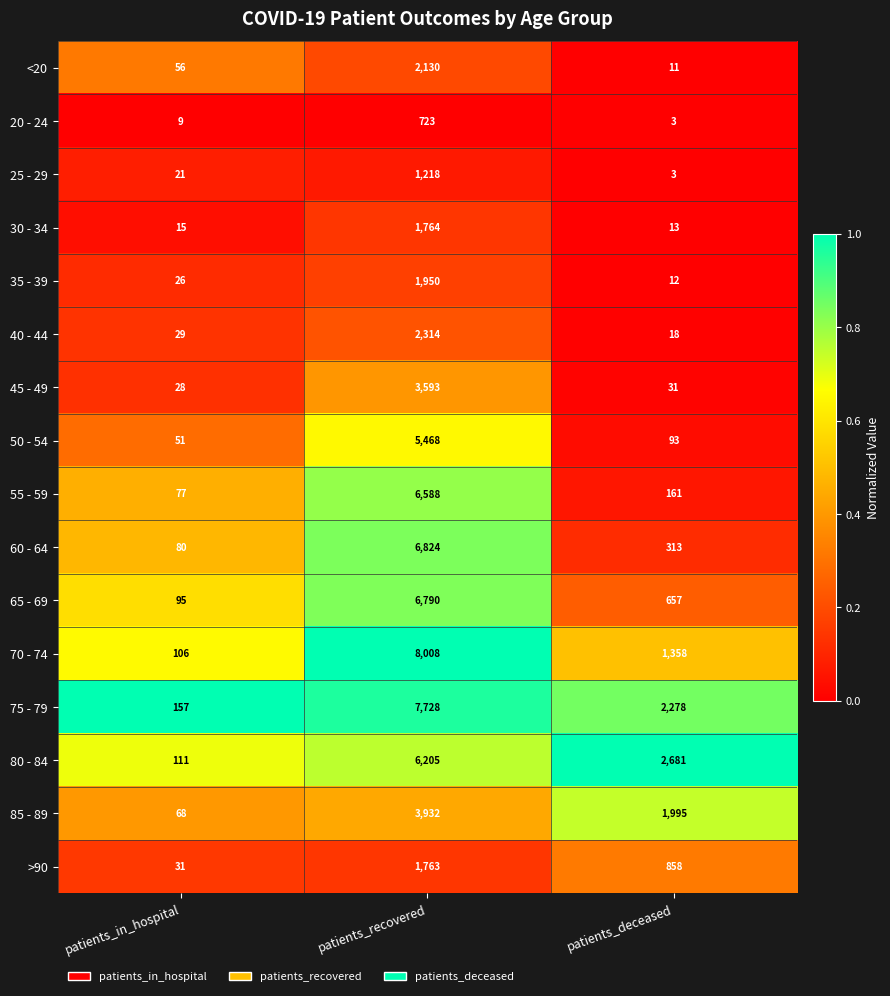

Is the value of 45 - 49 at patients_in_hospital greater than the value of 85 - 89 at patients_in_hospital?

No